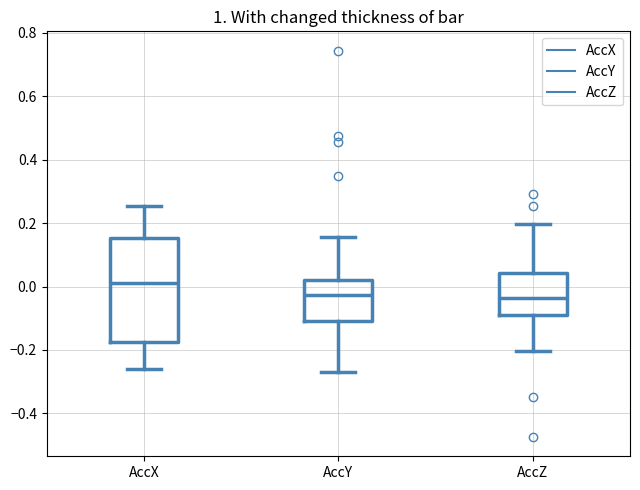

Where does the upper whisker of the box for AccZ end on the y-axis? The values are not printed on the chart, so give them approximately, as read against the axis.

0.20